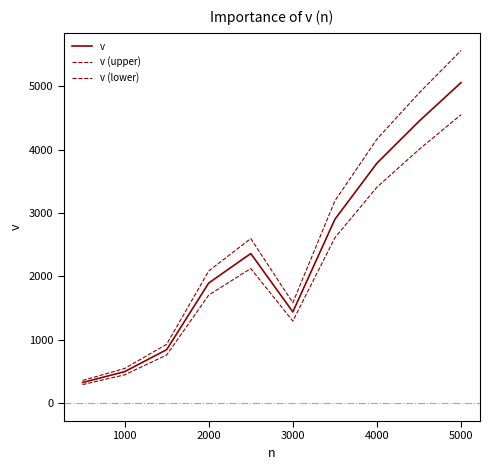

True or false: v (upper) and v (lower) cross at least once.

False